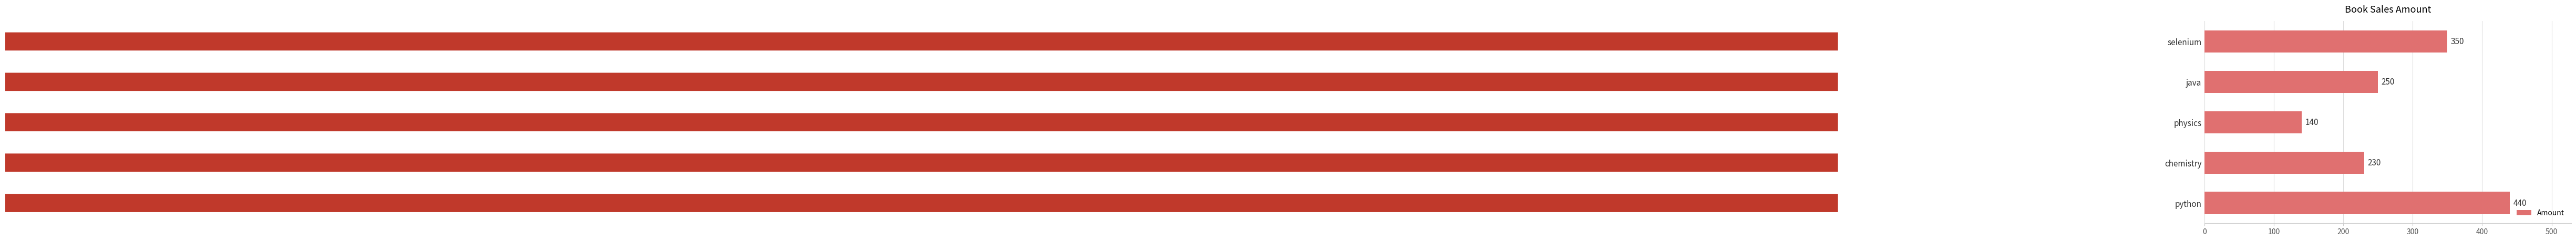

What is the label of the 4th bar from the bottom?

java